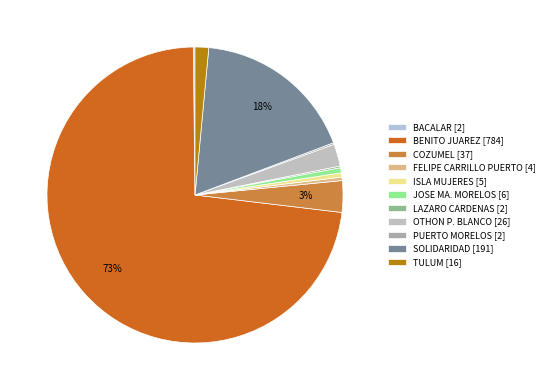

Does any single category account for the majority?

Yes